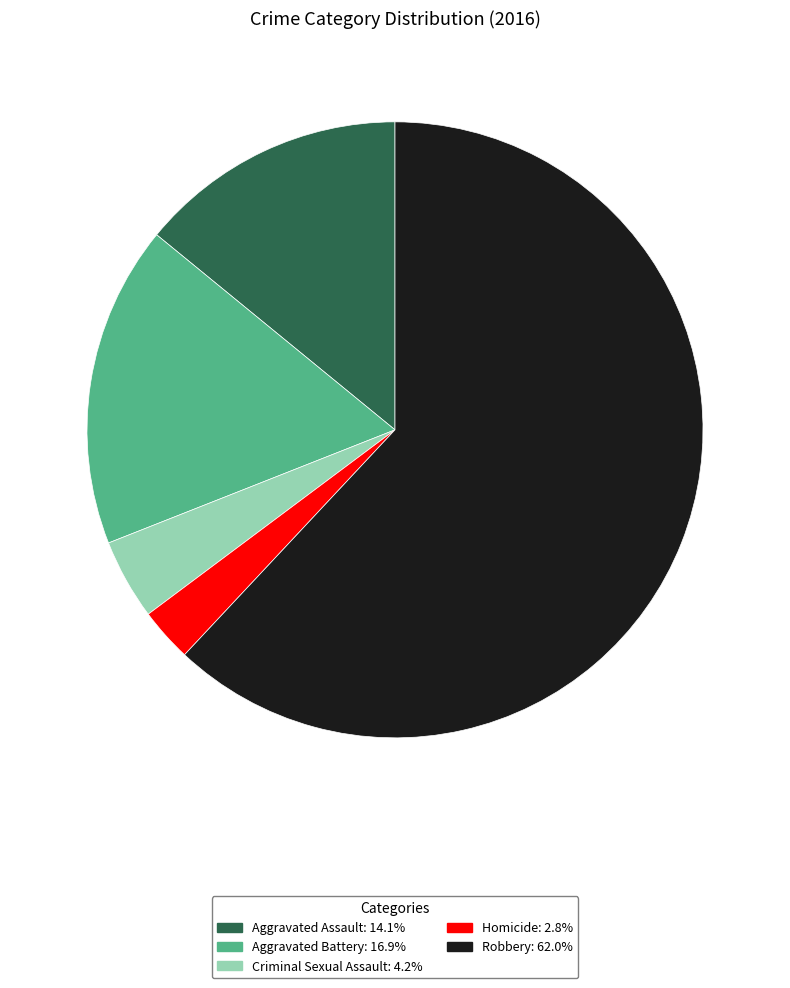

Which slice is the largest?

Robbery